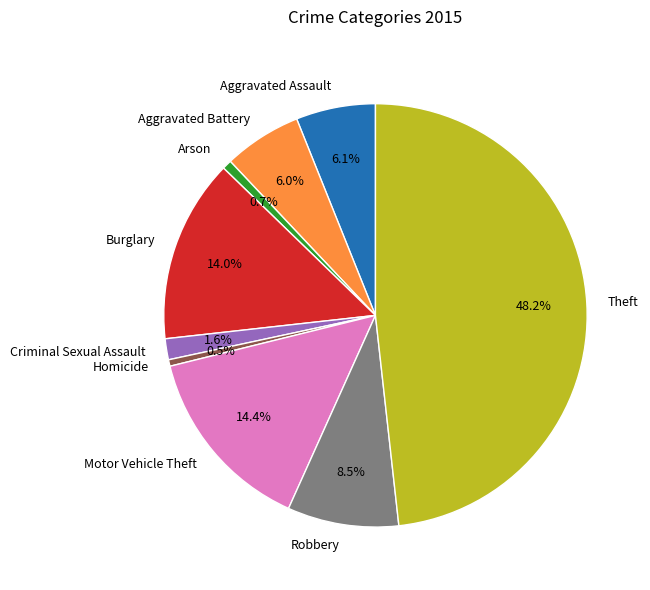

To the nearest percent, what is the difference between the Theft and Homicide slice percentages?

48%